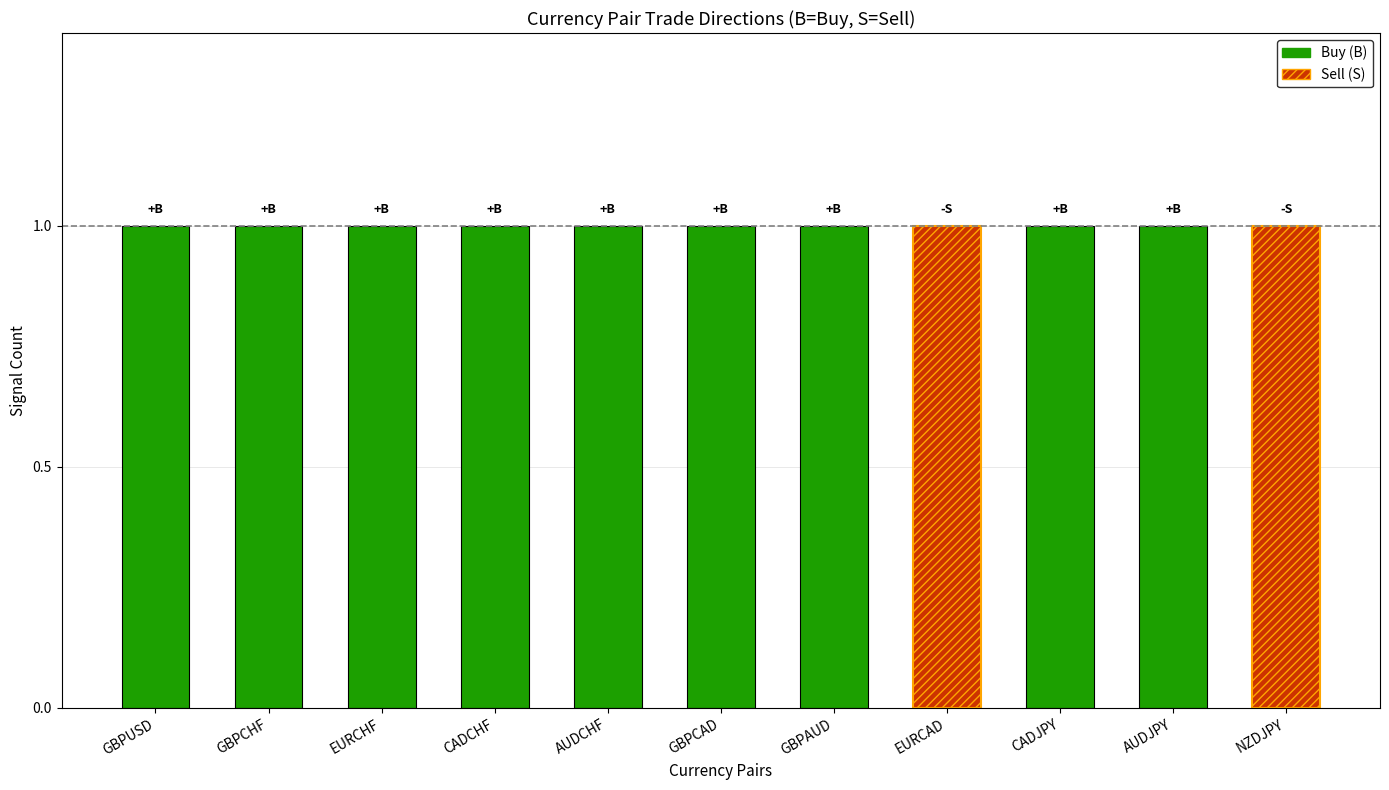

What are all the series names shown in the legend?

Buy (B), Sell (S)